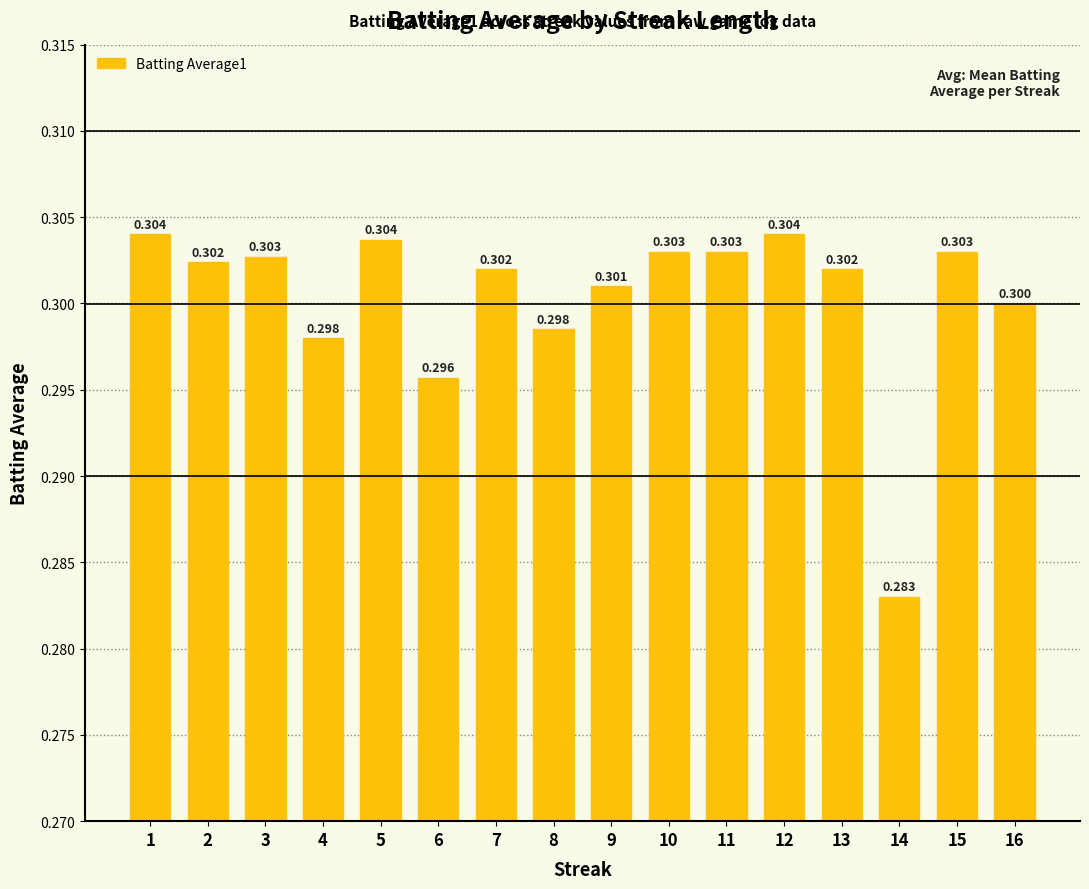

What is the value of the 10th bar from the left?

0.3